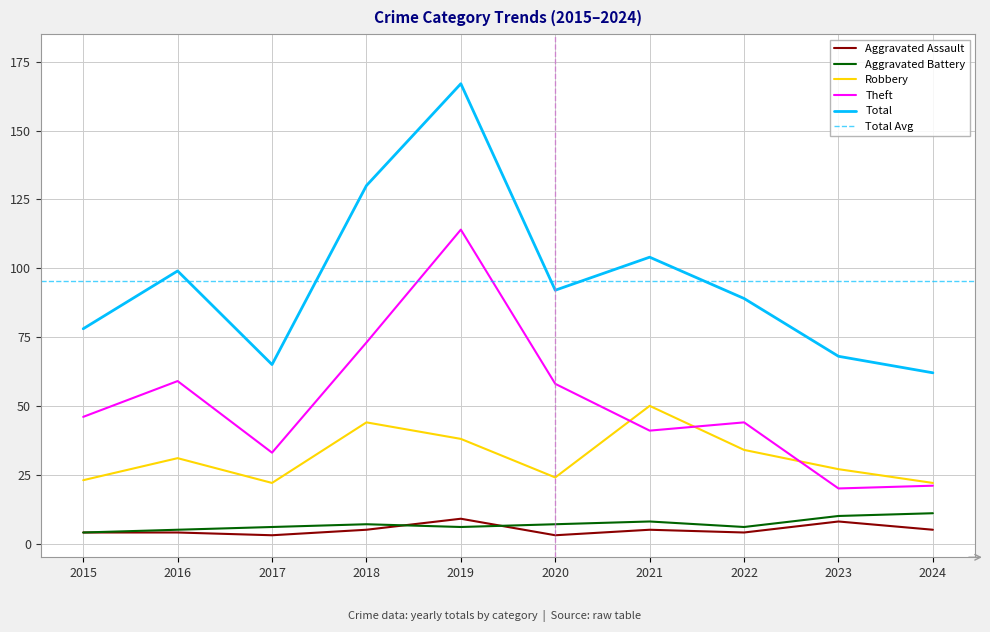

True or false: Robbery and Theft cross at least once.

True